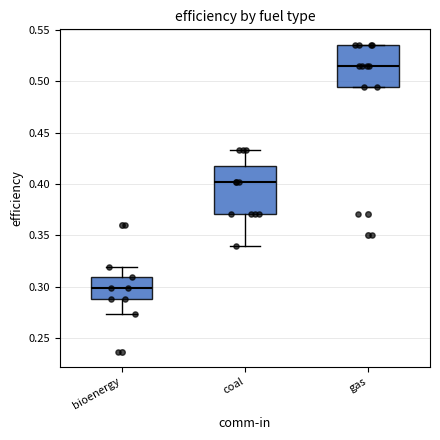

Where is the lower edge of the box for gas on the y-axis? The values are not printed on the chart, so give them approximately, as read against the axis.

0.495